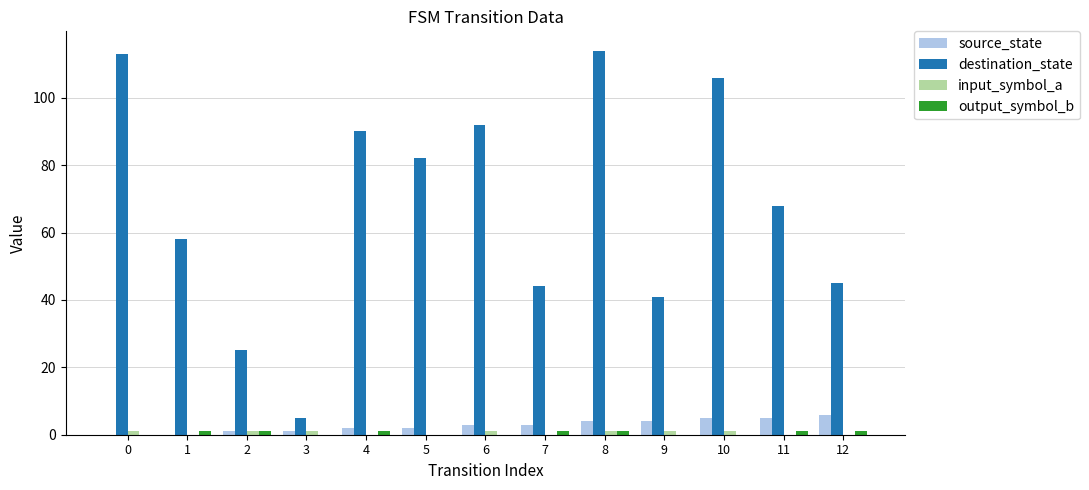

What is the approximate value of destination_state at 8, to the nearest 50?

100